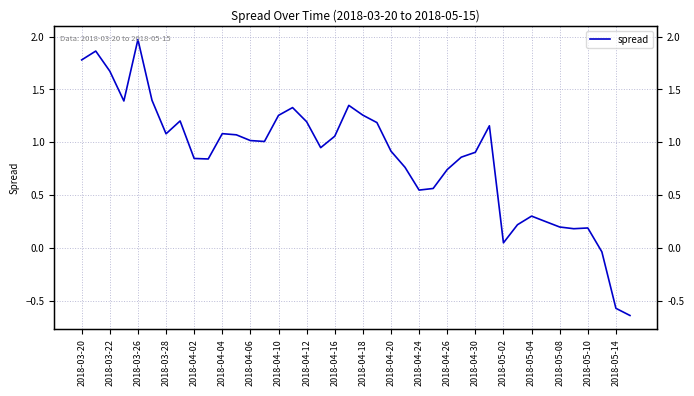

What is the sum of all values?

34.4